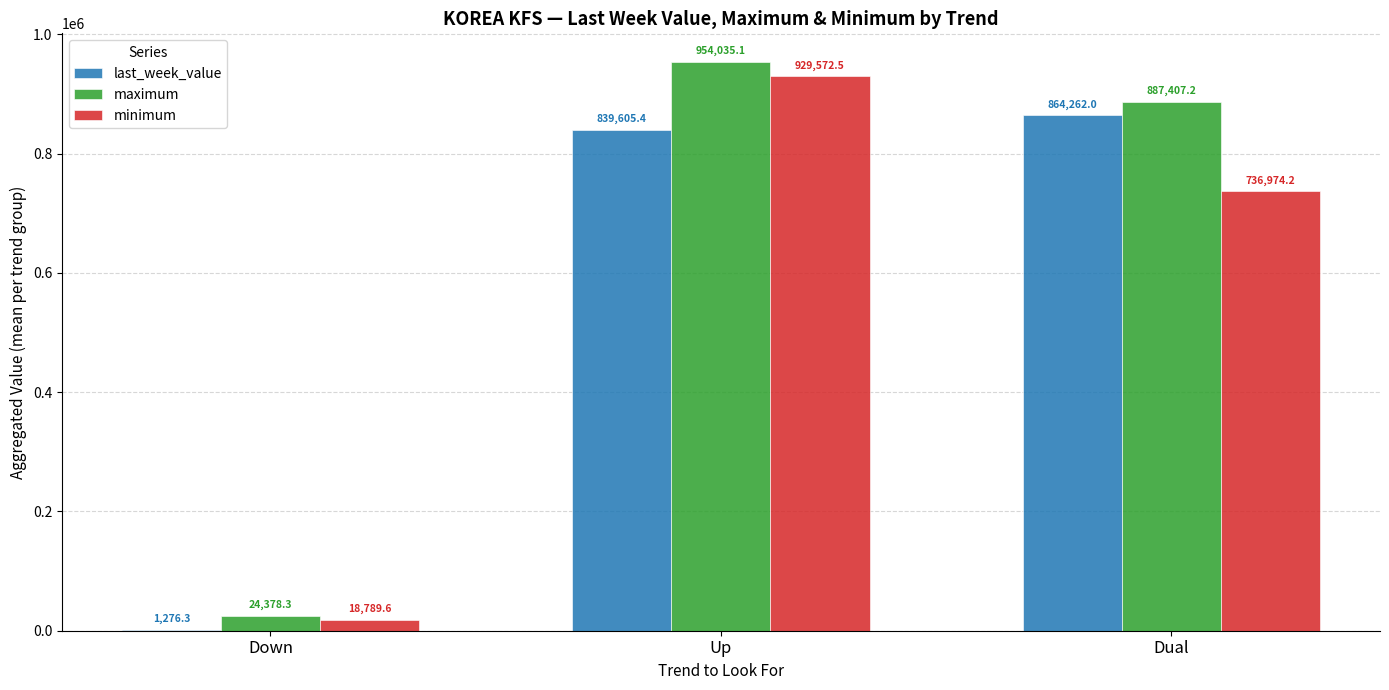

Which series has the widest spread of values?

maximum